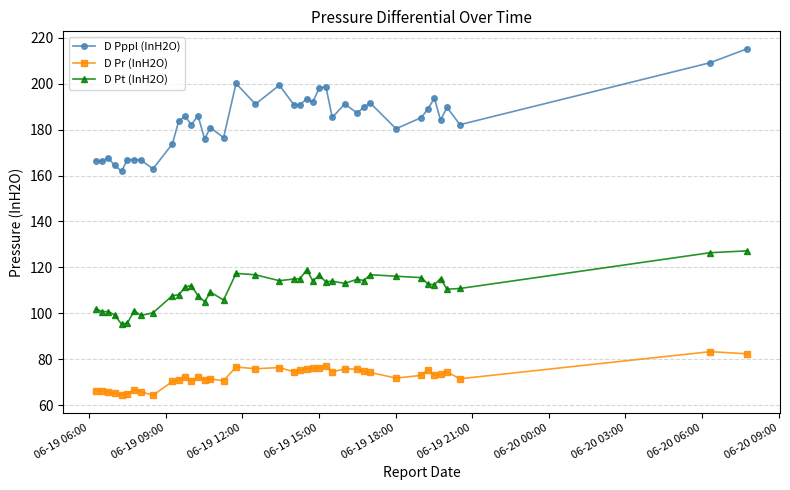

What are all the series names shown in the legend?

D Pppl (InH2O), D Pr (InH2O), D Pt (InH2O)